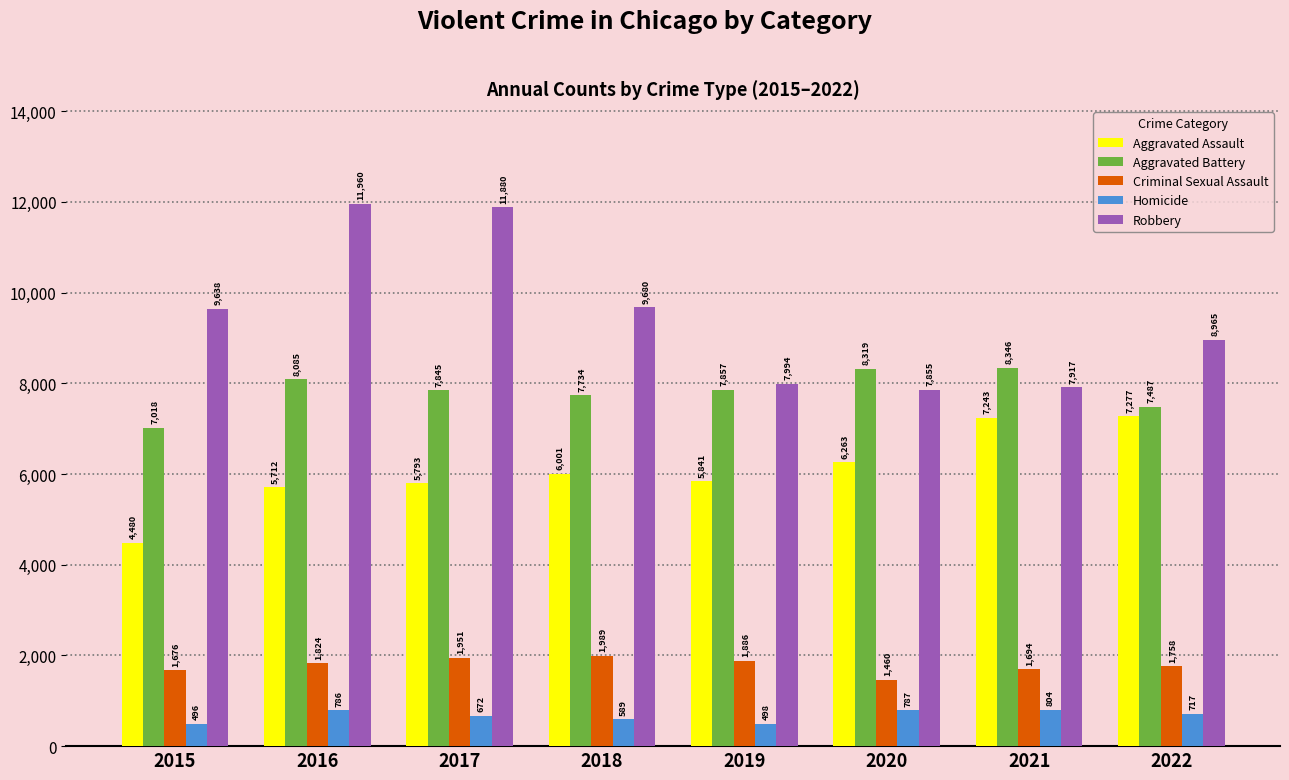

How many data points in Homicide are less than 717?

4